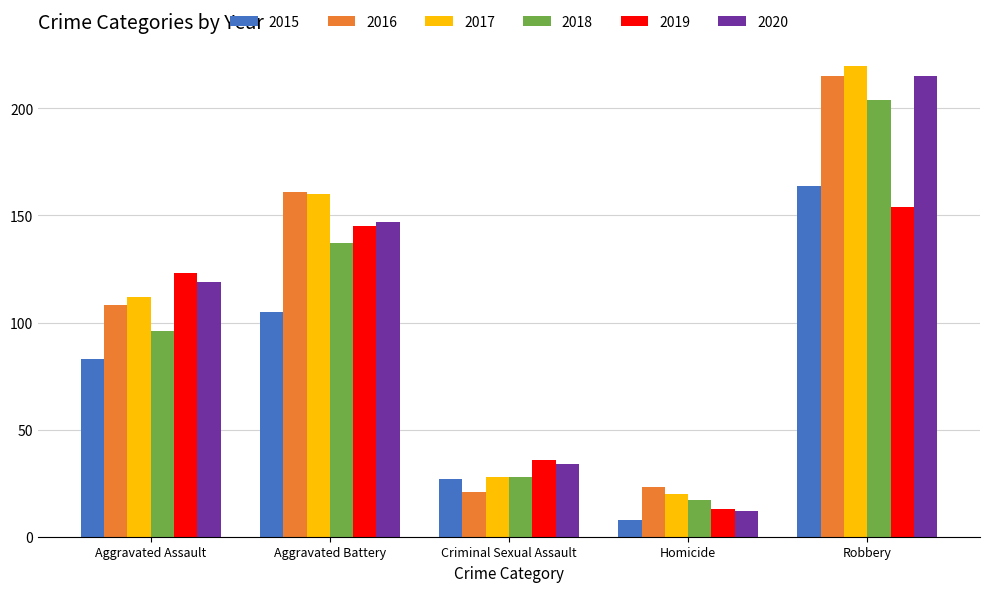

What is the difference between the maximum and minimum values in the 2018 series?

187